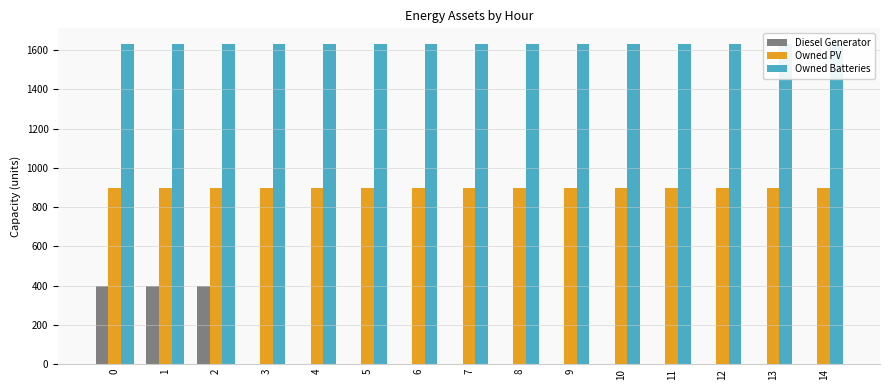

Reading left to right, list all the values displayed in this chart.

Diesel Generator: 400	400	400	0	0	0	0	0	0	0	0	0	0	0	0
Owned PV: 897	897	897	897	897	897	897	897	897	897	897	897	897	897	897
Owned Batteries: 1629	1629	1629	1629	1629	1629	1629	1629	1629	1629	1629	1629	1629	1629	1629